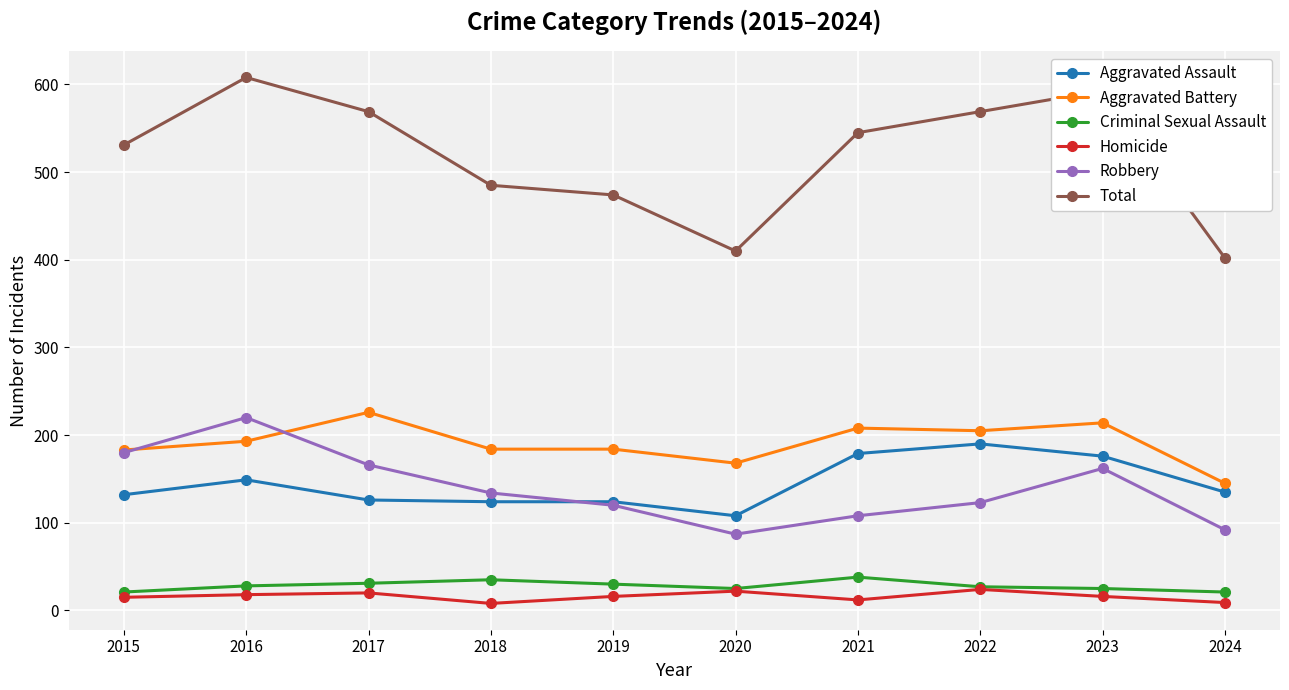

How many data points in Total are less than 545?

5